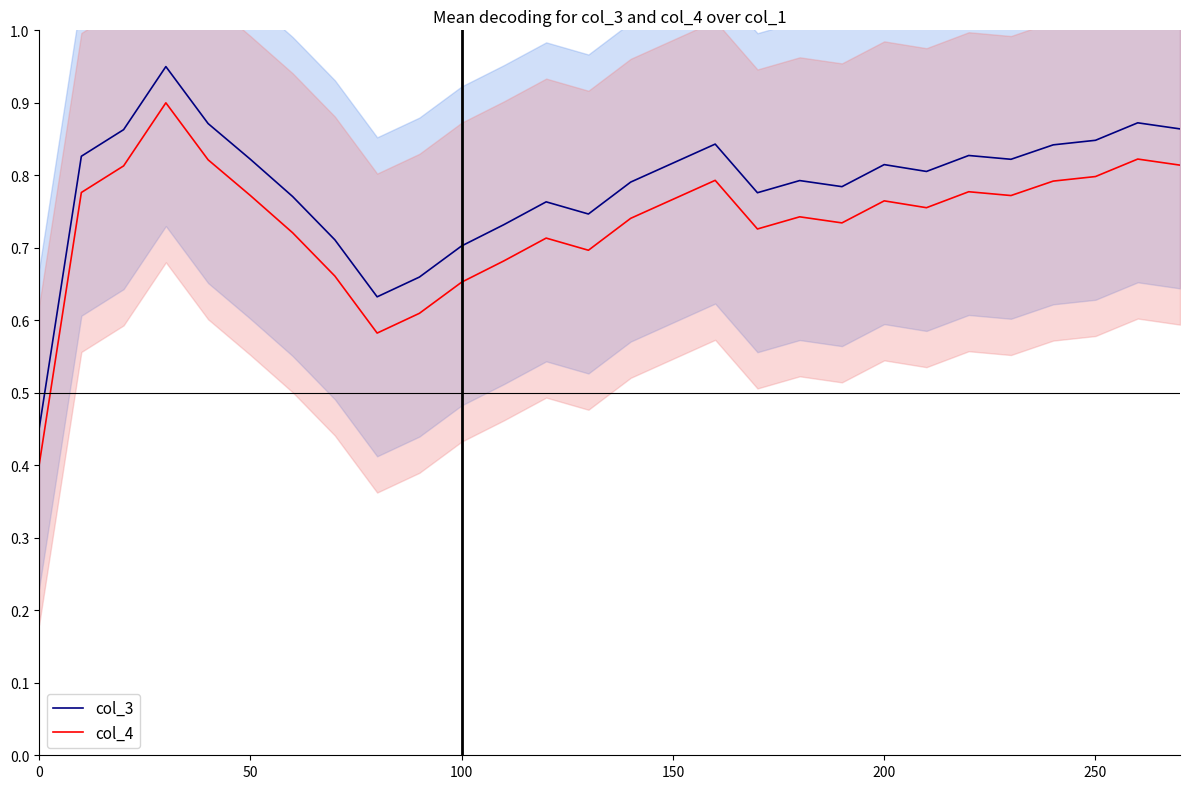

True or false: col_4 and col_3 intersect in this chart.

False